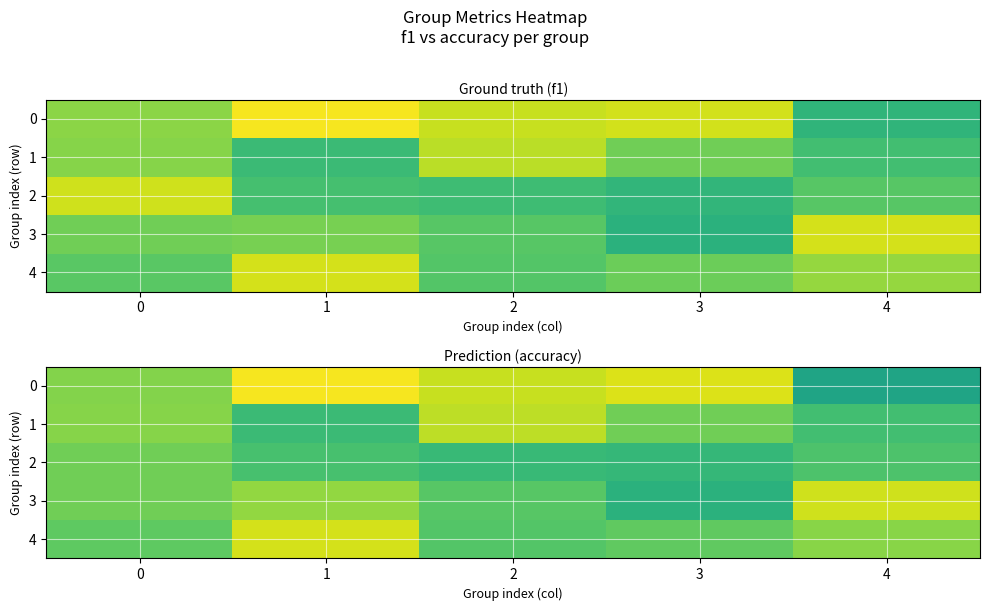

How many 0 values are between 0 and 1?

5